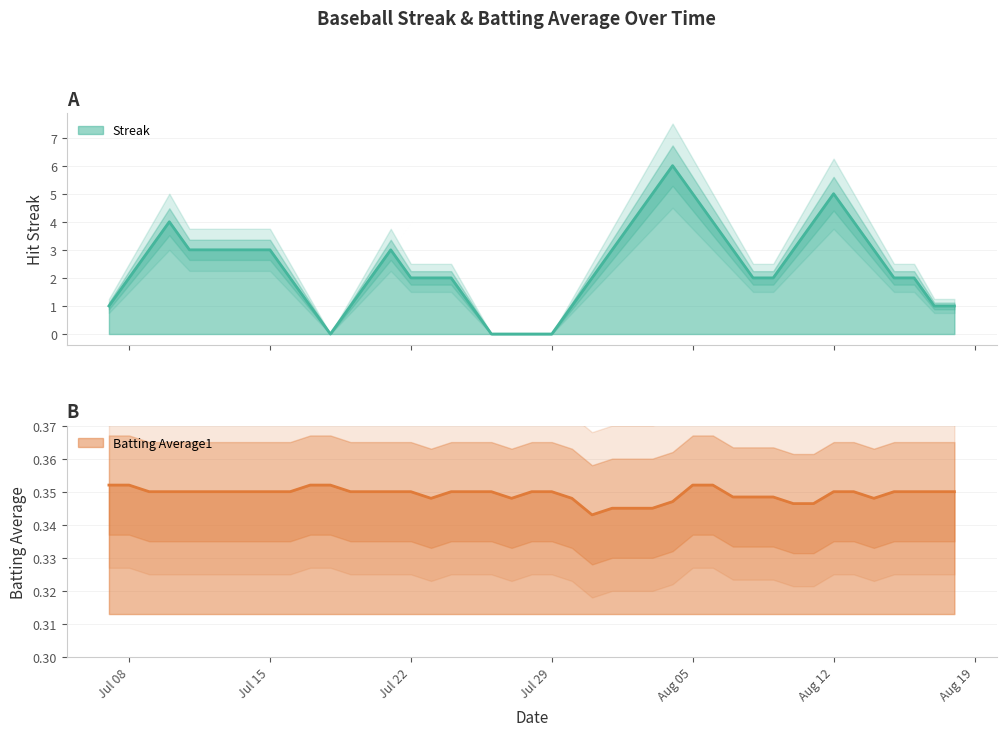

List the labels in order of Streak value, smallest first.

6, 8, 14, 17, 19, 28, 36, 37, 0, 7, 9, 15, 18, 20, 29, 38, 1, 10, 16, 21, 30, 39, 2, 11, 22, 31, 3, 12, 23, 32, 4, 13, 24, 33, 5, 25, 34, 26, 35, 27